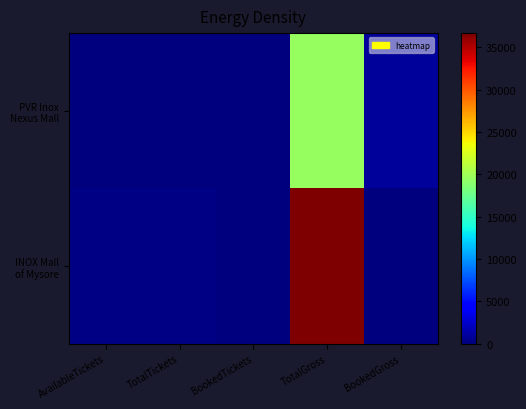

At how many categories does at least one series exceed 8221?

1